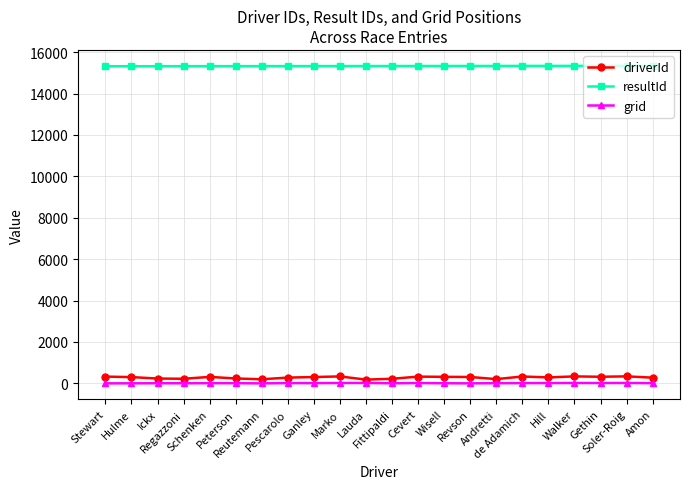

Which series has the widest spread of values?

driverId